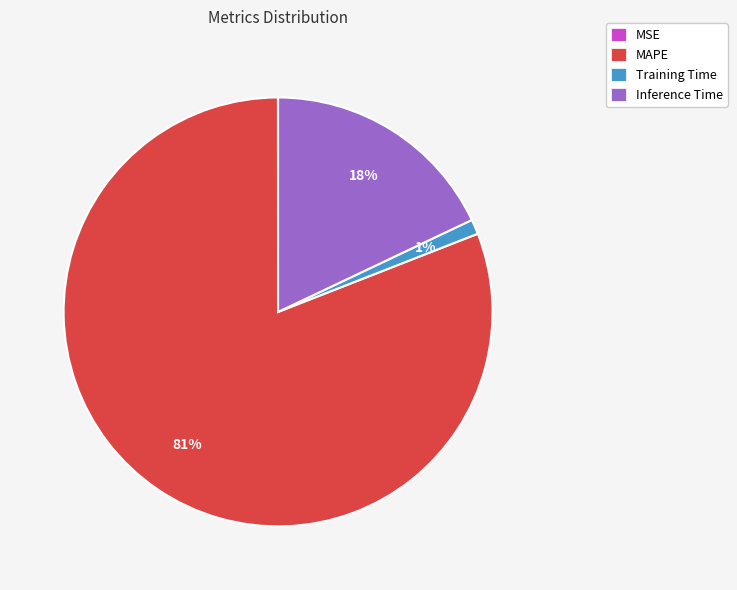

To the nearest percent, what is the average slice percentage?

25%